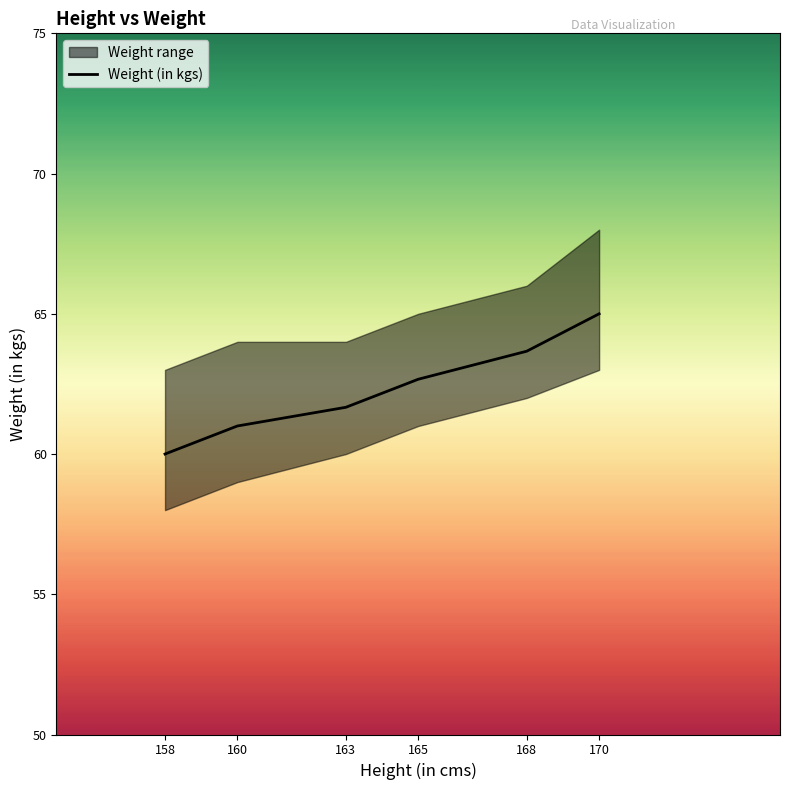

What is the difference between the maximum and minimum values?

5.0